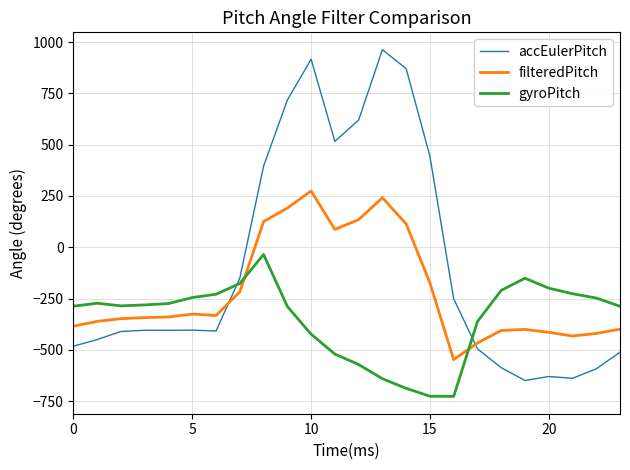

True or false: gyroPitch and accEulerPitch intersect in this chart.

True